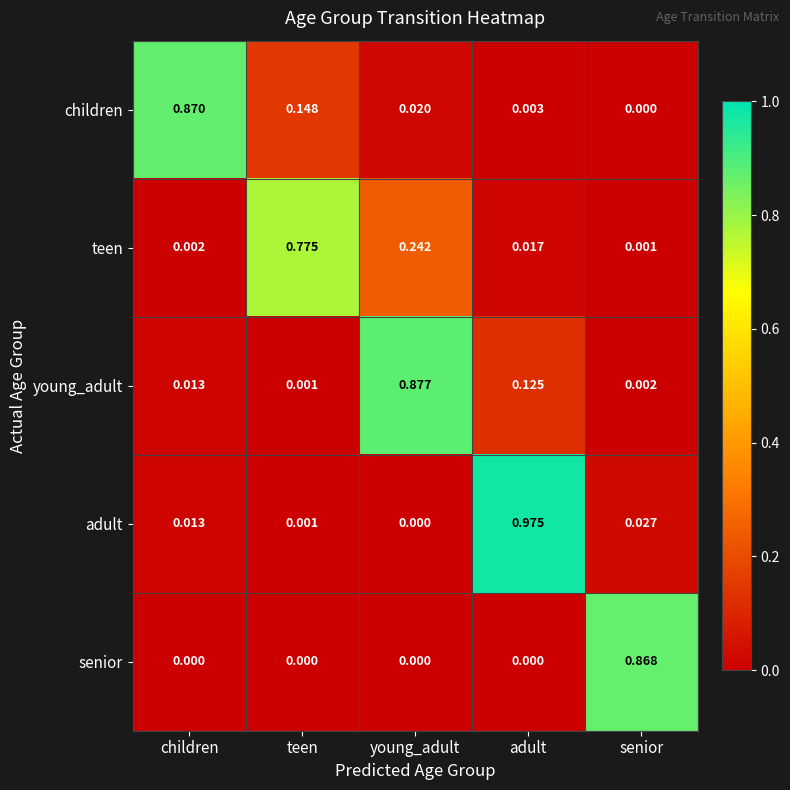

Which series has the widest spread of values?

adult